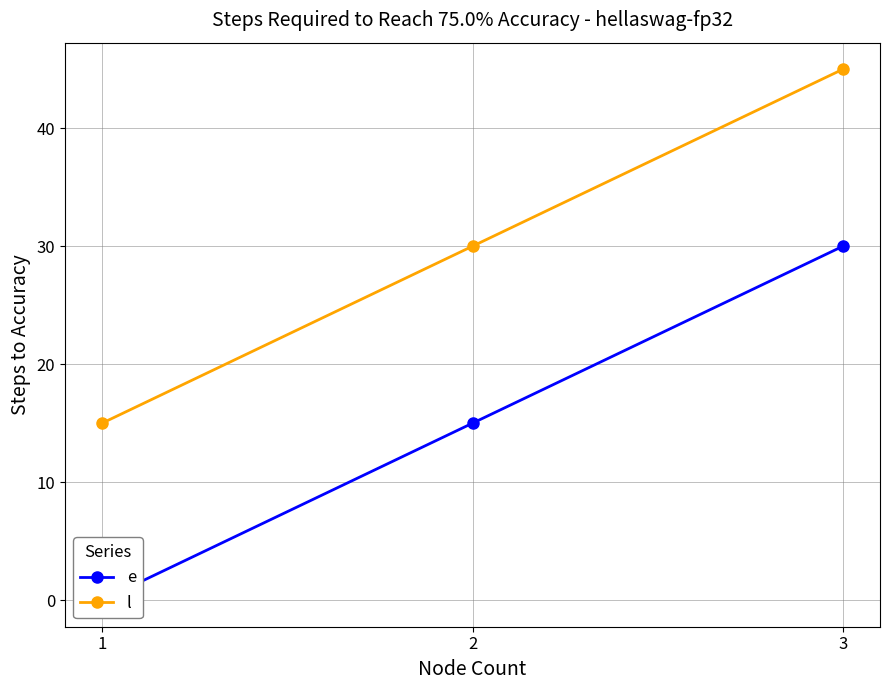

Which series has the widest spread of values?

e